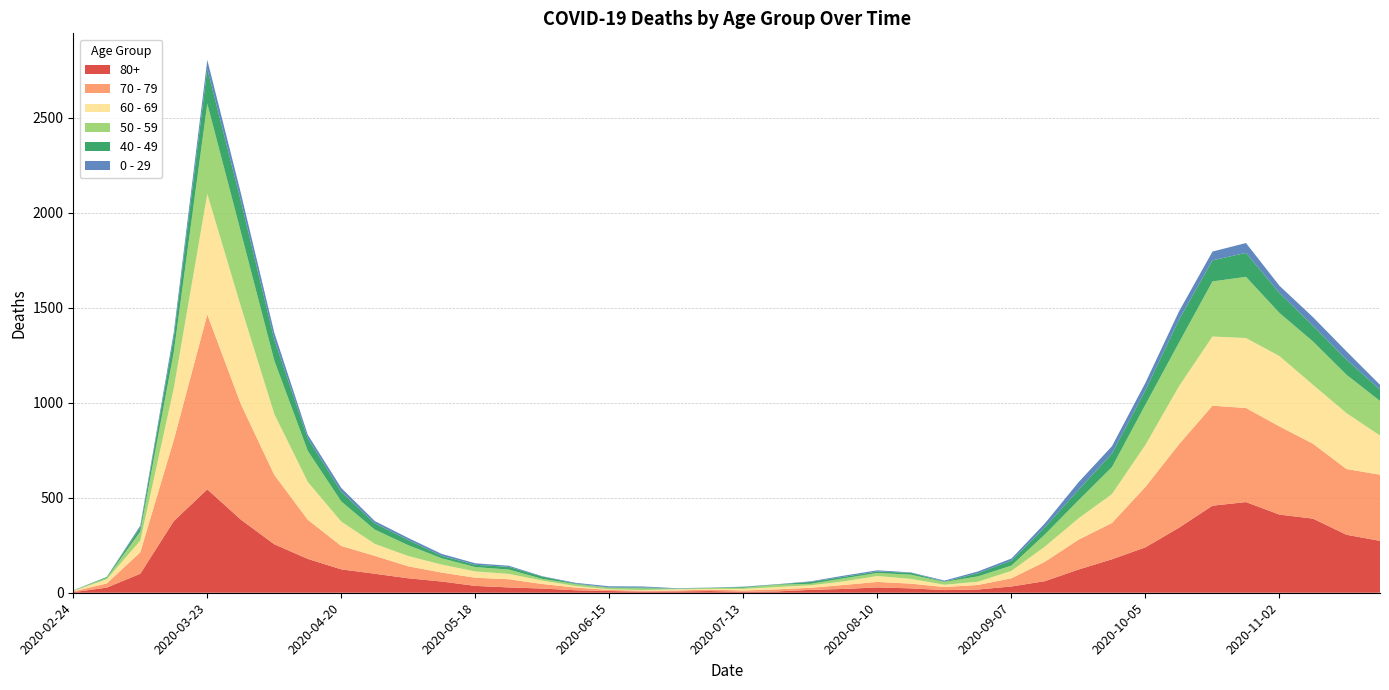

Reading left to right, transcribe all the data shown in this chart.

80+: 2020-02-24=3	2020-03-02=27	2020-03-09=100	2020-03-16=377	2020-03-23=544	2020-03-30=385	2020-04-06=255	2020-04-13=178	2020-04-20=123	2020-04-27=100	2020-05-04=76	2020-05-11=59	2020-05-18=36	2020-05-25=28	2020-06-01=22	2020-06-08=13	2020-06-15=9	2020-06-22=6	2020-06-29=7	2020-07-06=9	2020-07-13=5	2020-07-20=7	2020-07-27=15	2020-08-03=20	2020-08-10=28	2020-08-17=23	2020-08-24=14	2020-08-31=17	2020-09-07=33	2020-09-14=61	2020-09-21=122	2020-09-28=176	2020-10-05=239	2020-10-12=342	2020-10-19=458	2020-10-26=477	2020-11-02=411	2020-11-09=390	2020-11-16=305	2020-11-23=273
70 - 79: 2020-02-24=4	2020-03-02=22	2020-03-09=113	2020-03-16=427	2020-03-23=920	2020-03-30=608	2020-04-06=365	2020-04-13=206	2020-04-20=123	2020-04-27=94	2020-05-04=63	2020-05-11=47	2020-05-18=43	2020-05-25=43	2020-06-01=24	2020-06-08=14	2020-06-15=6	2020-06-22=5	2020-06-29=5	2020-07-06=8	2020-07-13=7	2020-07-20=11	2020-07-27=11	2020-08-03=21	2020-08-10=29	2020-08-17=25	2020-08-24=16	2020-08-31=24	2020-09-07=43	2020-09-14=102	2020-09-21=157	2020-09-28=191	2020-10-05=318	2020-10-12=439	2020-10-19=526	2020-10-26=495	2020-11-02=464	2020-11-09=394	2020-11-16=346	2020-11-23=348
60 - 69: 2020-02-24=2	2020-03-02=22	2020-03-09=61	2020-03-16=272	2020-03-23=634	2020-03-30=514	2020-04-06=320	2020-04-13=199	2020-04-20=128	2020-04-27=63	2020-05-04=54	2020-05-11=42	2020-05-18=33	2020-05-25=28	2020-06-01=18	2020-06-08=8	2020-06-15=3	2020-06-22=3	2020-06-29=6	2020-07-06=3	2020-07-13=8	2020-07-20=12	2020-07-27=13	2020-08-03=19	2020-08-10=31	2020-08-17=25	2020-08-24=12	2020-08-31=17	2020-09-07=39	2020-09-14=80	2020-09-21=112	2020-09-28=152	2020-10-05=221	2020-10-12=305	2020-10-19=364	2020-10-26=368	2020-11-02=370	2020-11-09=310	2020-11-16=294	2020-11-23=206
50 - 59: 2020-02-24=3	2020-03-02=7	2020-03-09=48	2020-03-16=190	2020-03-23=475	2020-03-30=392	2020-04-06=281	2020-04-13=163	2020-04-20=106	2020-04-27=75	2020-05-04=57	2020-05-11=33	2020-05-18=23	2020-05-25=23	2020-06-01=9	2020-06-08=10	2020-06-15=8	2020-06-22=9	2020-06-29=3	2020-07-06=5	2020-07-13=6	2020-07-20=12	2020-07-27=8	2020-08-03=16	2020-08-10=16	2020-08-17=22	2020-08-24=15	2020-08-31=28	2020-09-07=28	2020-09-14=64	2020-09-21=95	2020-09-28=142	2020-10-05=212	2020-10-12=230	2020-10-19=290	2020-10-26=322	2020-11-02=227	2020-11-09=228	2020-11-16=202	2020-11-23=182
40 - 49: 2020-02-24=0	2020-03-02=5	2020-03-09=21	2020-03-16=79	2020-03-23=183	2020-03-30=163	2020-04-06=111	2020-04-13=66	2020-04-20=51	2020-04-27=33	2020-05-04=27	2020-05-11=13	2020-05-18=12	2020-05-25=14	2020-06-01=12	2020-06-08=3	2020-06-15=2	2020-06-22=5	2020-06-29=1	2020-07-06=1	2020-07-13=4	2020-07-20=2	2020-07-27=10	2020-08-03=8	2020-08-10=8	2020-08-17=10	2020-08-24=2	2020-08-31=17	2020-09-07=26	2020-09-14=38	2020-09-21=55	2020-09-28=72	2020-10-05=76	2020-10-12=120	2020-10-19=111	2020-10-26=126	2020-11-02=105	2020-11-09=83	2020-11-16=80	2020-11-23=60
0 - 29: 2020-02-24=1	2020-03-02=0	2020-03-09=10	2020-03-16=25	2020-03-23=47	2020-03-30=42	2020-04-06=36	2020-04-13=19	2020-04-20=20	2020-04-27=12	2020-05-04=11	2020-05-11=10	2020-05-18=8	2020-05-25=6	2020-06-01=2	2020-06-08=4	2020-06-15=6	2020-06-22=5	2020-06-29=2	2020-07-06=1	2020-07-13=2	2020-07-20=1	2020-07-27=3	2020-08-03=6	2020-08-10=6	2020-08-17=2	2020-08-24=5	2020-08-31=9	2020-09-07=11	2020-09-14=20	2020-09-21=40	2020-09-28=38	2020-10-05=39	2020-10-12=44	2020-10-19=46	2020-10-26=52	2020-11-02=38	2020-11-09=45	2020-11-16=43	2020-11-23=25